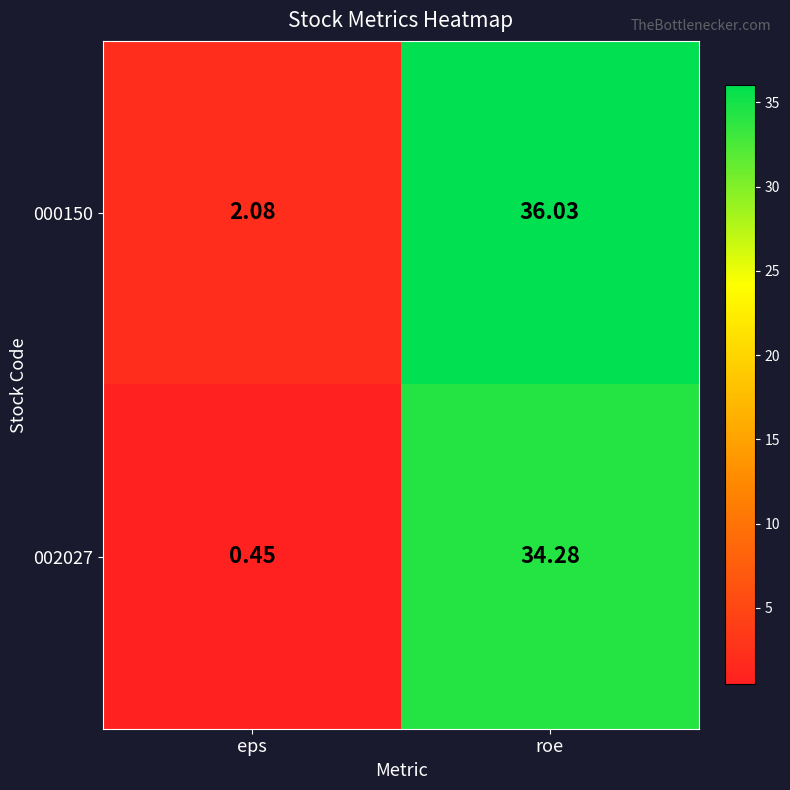

Count the number of data series in this chart.

2